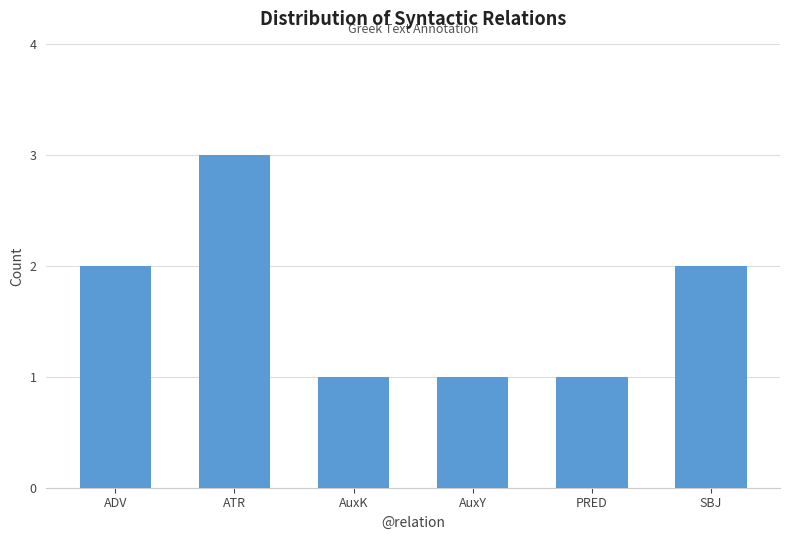

The chart shows a value of 2 at AuxY. True or false?

False